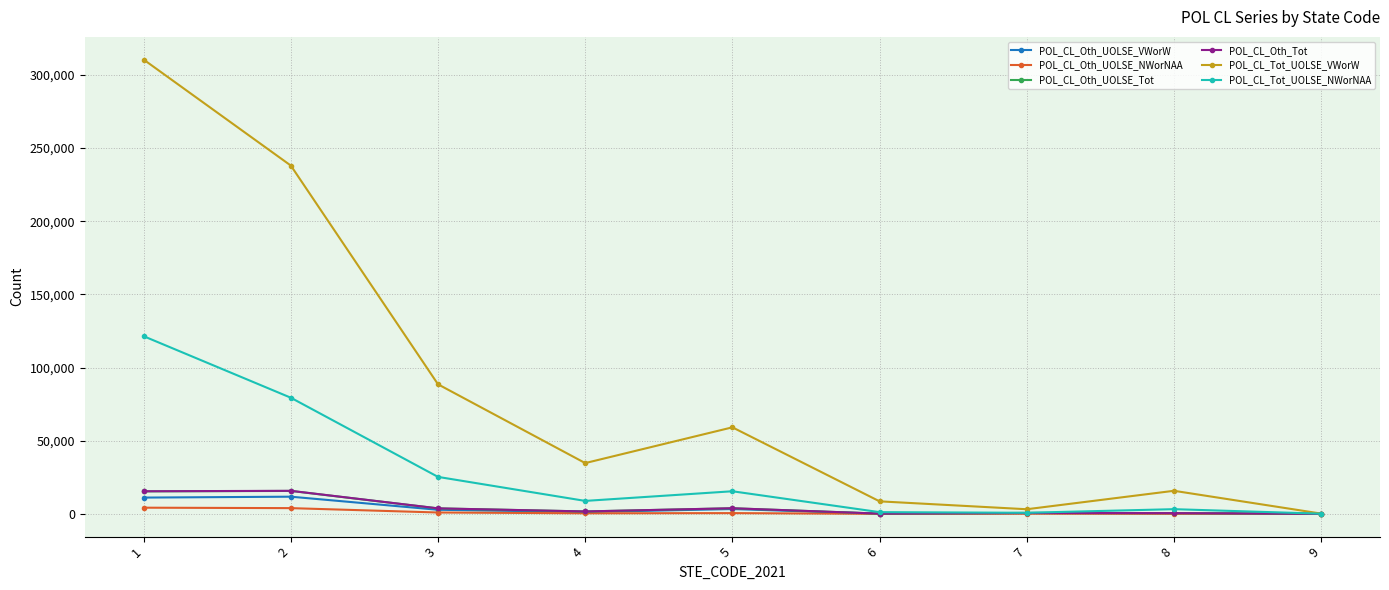

Between 1 and 9, which series saw the biggest shift?

POL_CL_Tot_UOLSE_VWorW